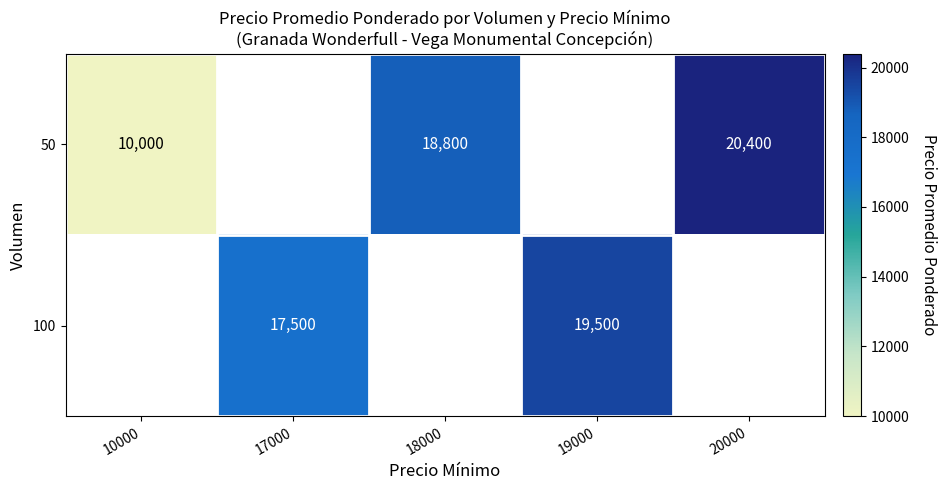

The 100 series shows 5508 at 17000. True or false?

False